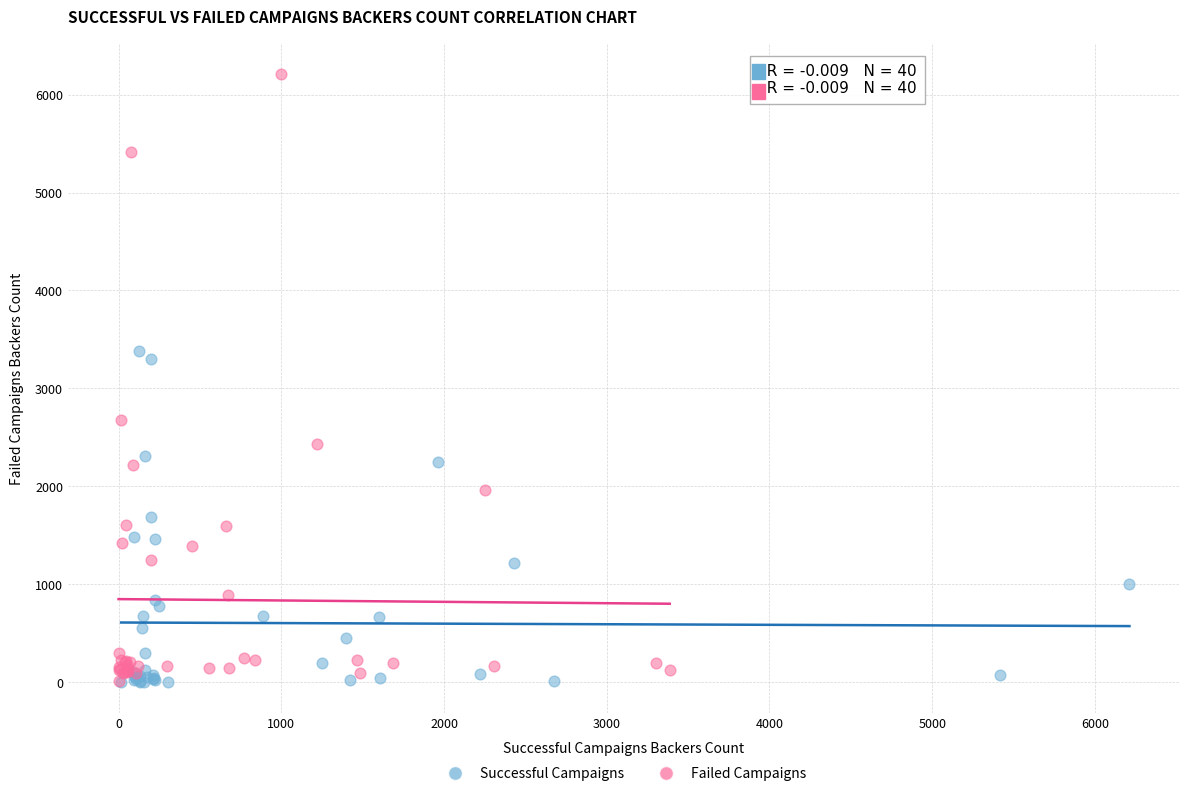

Which series contains the highest Y value?

Failed Campaigns